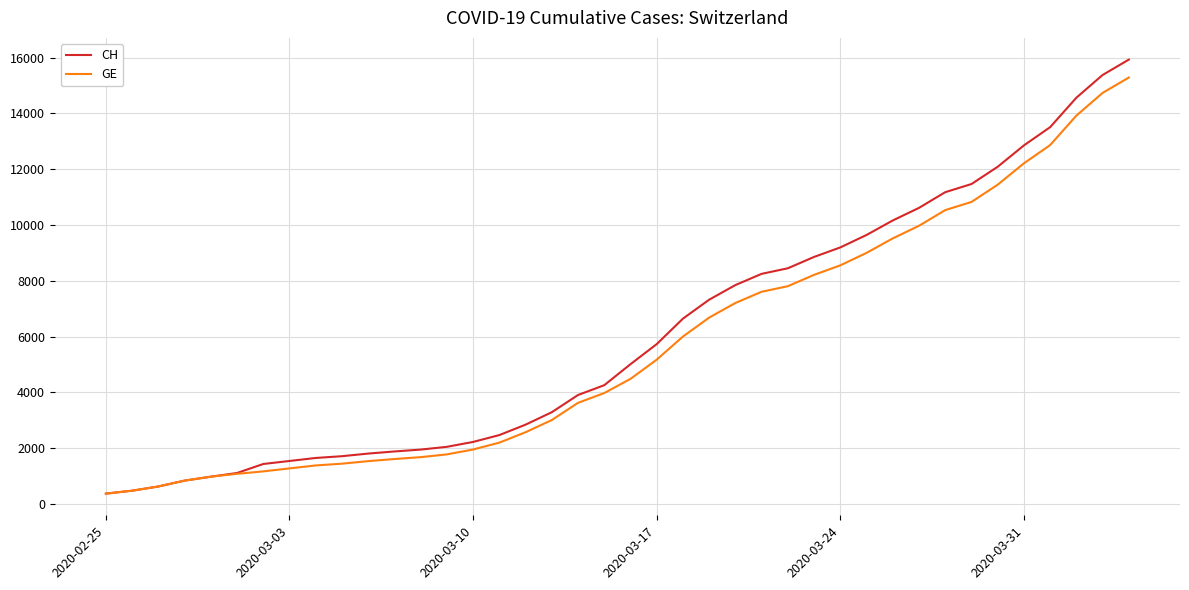

What is the maximum value for CH?

15926